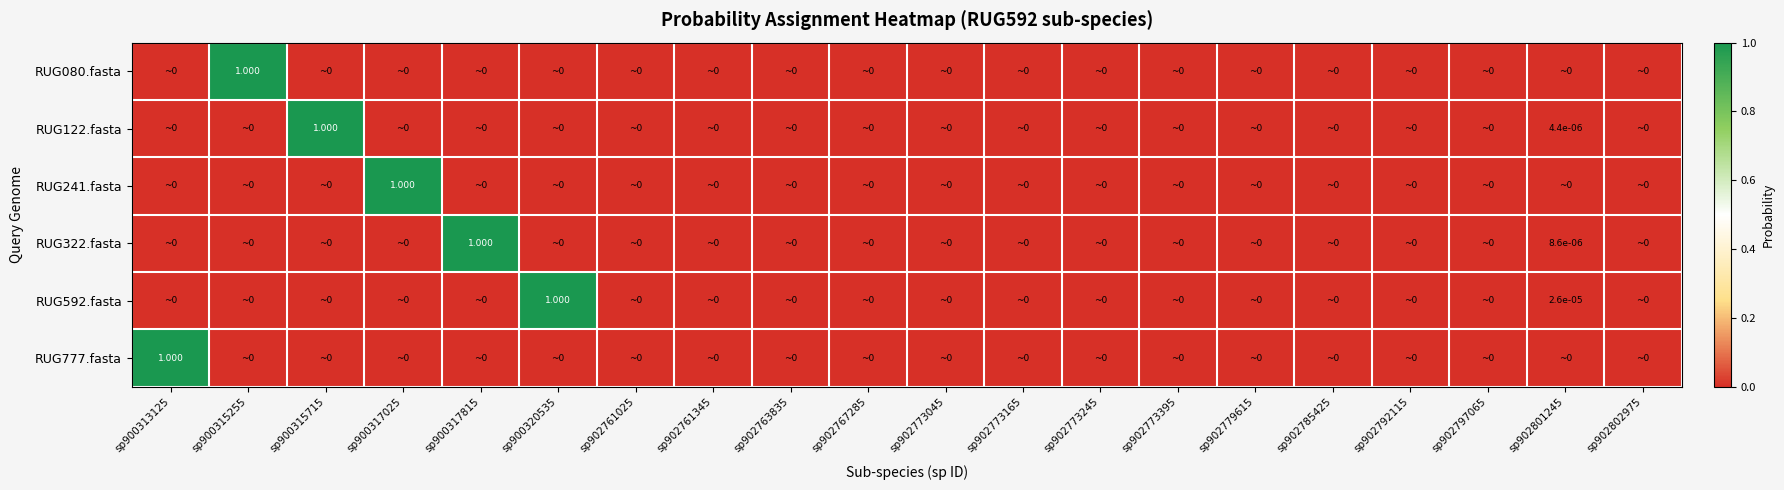

Rank the categories by RUG592.fasta value from lowest to highest.

sp900313125, sp900315255, sp900315715, sp900317025, sp900317815, sp902761025, sp902761345, sp902763835, sp902767285, sp902773045, sp902773165, sp902773245, sp902773395, sp902779615, sp902785425, sp902792115, sp902797065, sp902802975, sp902801245, sp900320535